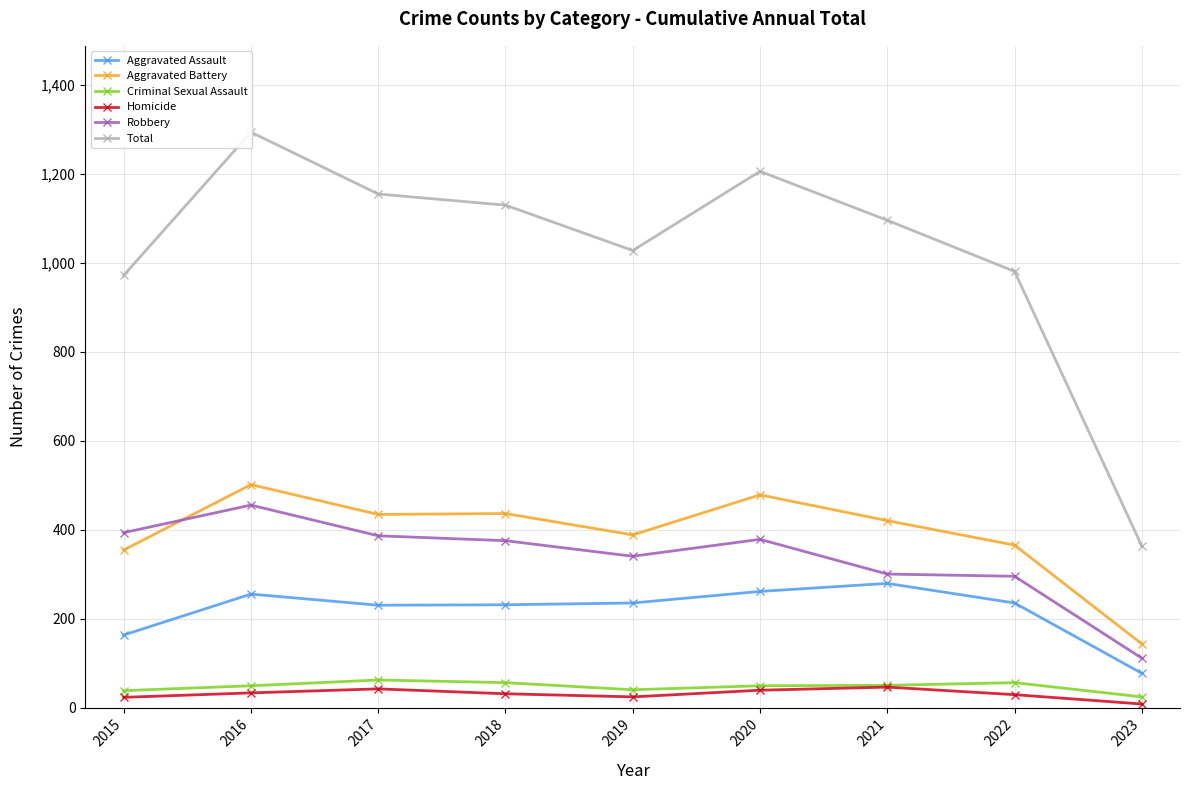

At which label does Aggravated Battery reach its minimum?

2023